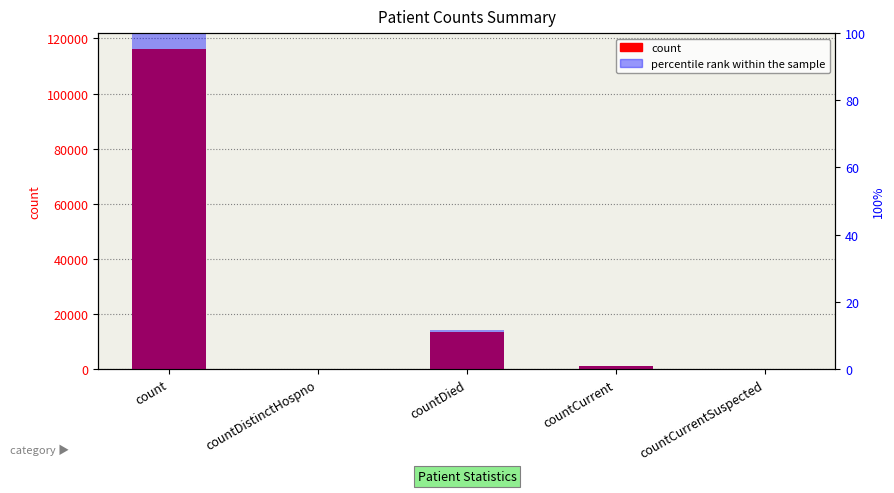

Reading left to right, extract all data points from this chart.

count: count=116115.0	countDistinctHospno=0.0	countDied=13436.0	countCurrent=938.0	countCurrentSuspected=0.0
percentile rank within the sample: count=100.0	countDistinctHospno=0.0	countDied=11.6	countCurrent=0.8	countCurrentSuspected=0.0